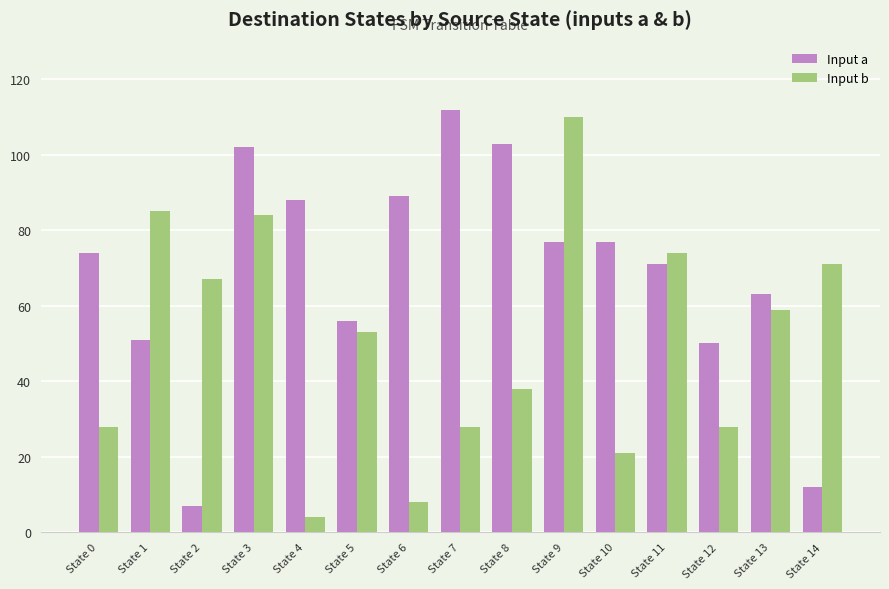

What is the value of the Input a bar at the 8th from the left?

112